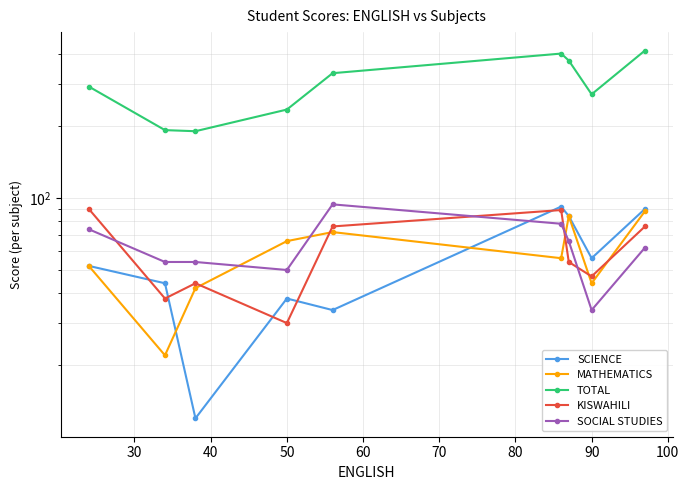

At 100, list the series in order from smallest to largest.

SOCIAL STUDIES, KISWAHILI, MATHEMATICS, SCIENCE, TOTAL